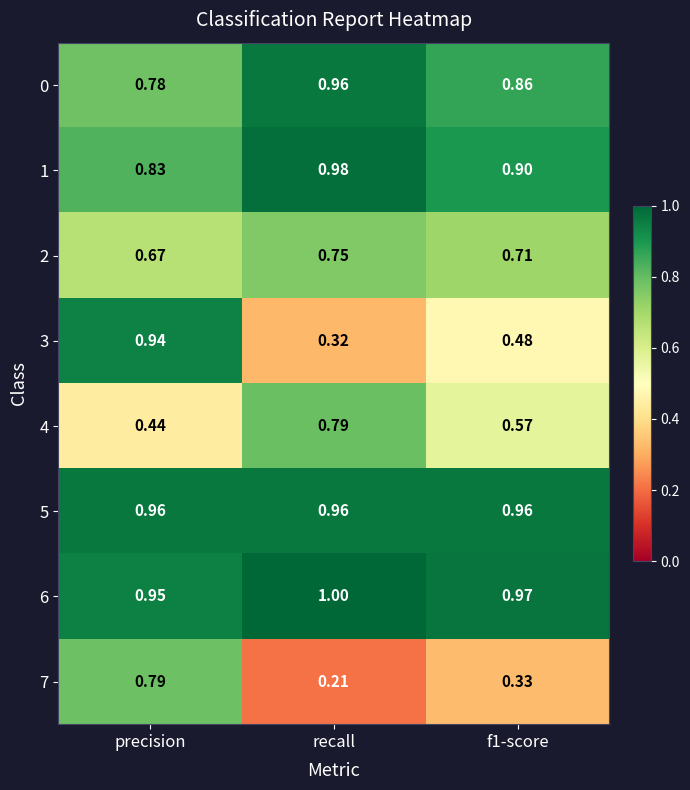

Which series has the largest total across all categories?

6